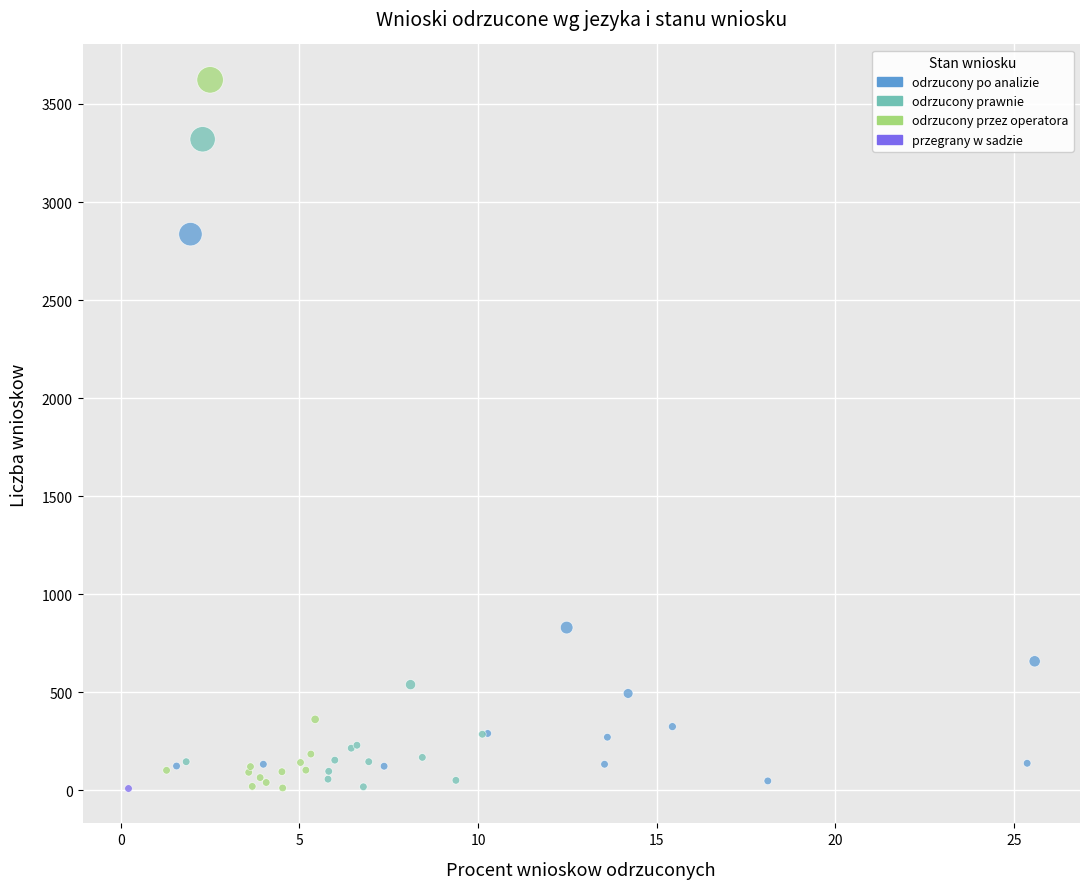

What are all the series names shown in the legend?

odrzucony po analizie, odrzucony prawnie, odrzucony przez operatora, przegrany w sadzie